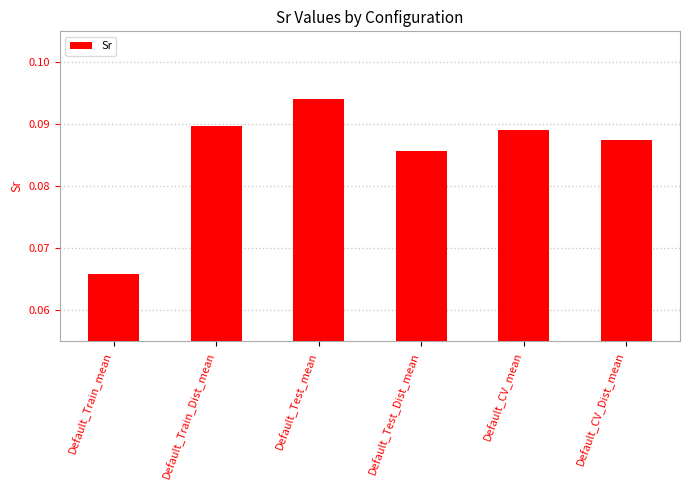

List the labels in order of value, largest first.

Default_Test_mean, Default_Train_Dist_mean, Default_CV_mean, Default_CV_Dist_mean, Default_Test_Dist_mean, Default_Train_mean